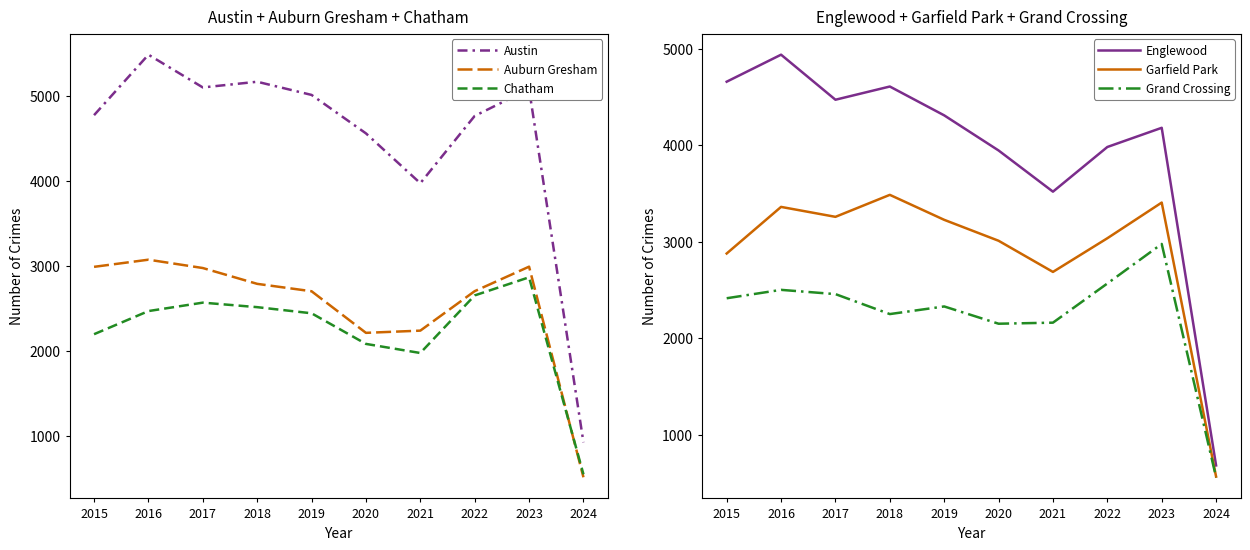

What is the approximate value of Englewood at 2016?

4938